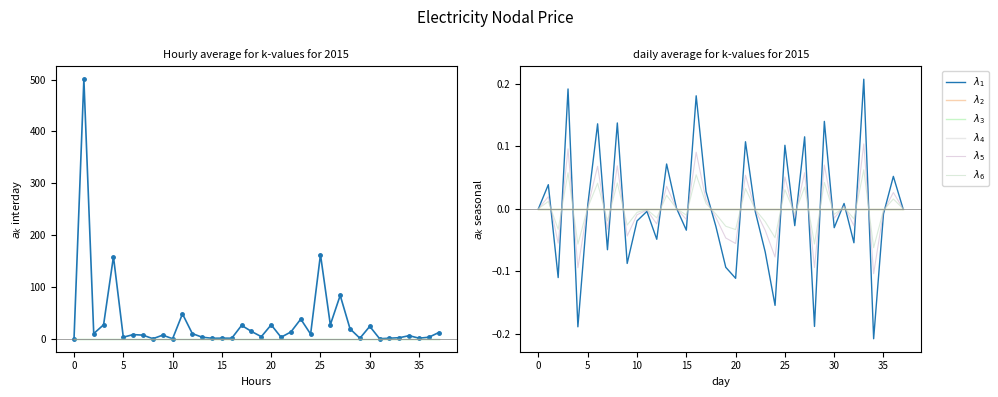

What is the difference between the highest and lowest values at 33?

0.2